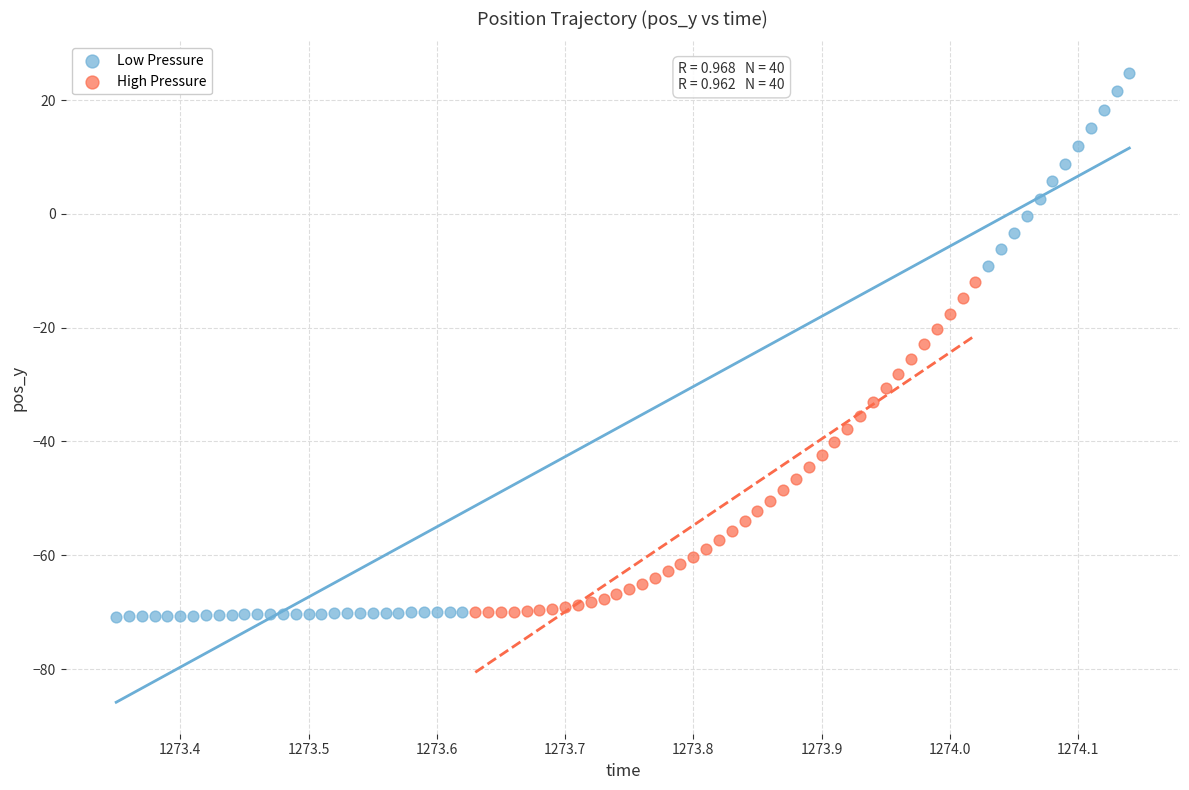

Which series contains the highest Y value?

Low Pressure